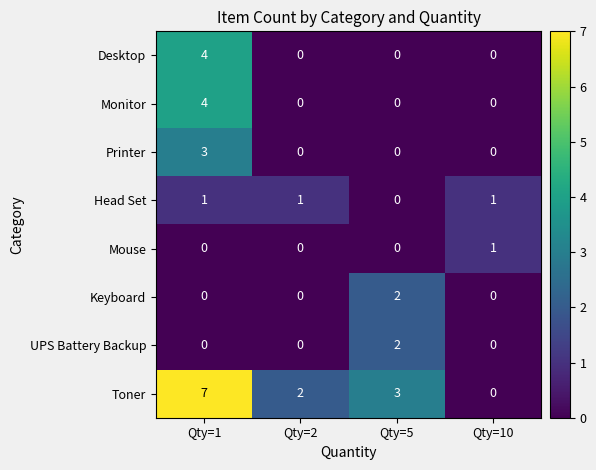

How many Keyboard values are between 0 and 2?

4